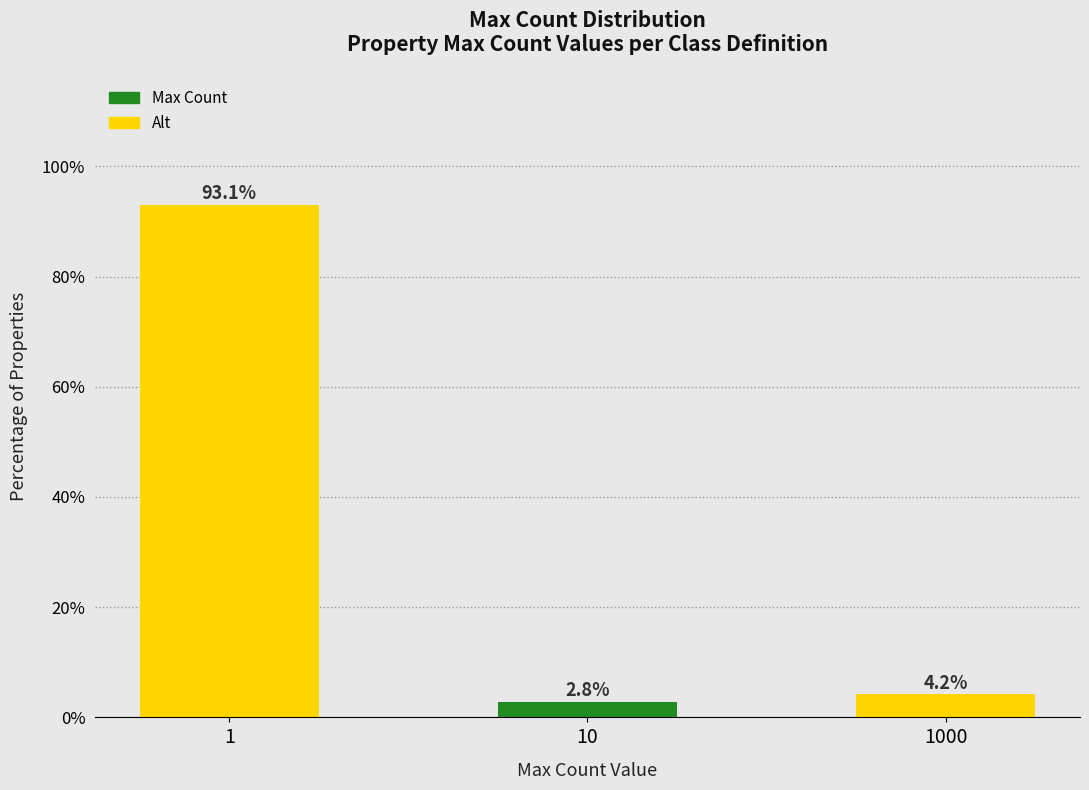

Reading left to right, what are all the values shown in this chart?

93.1	2.8	4.2